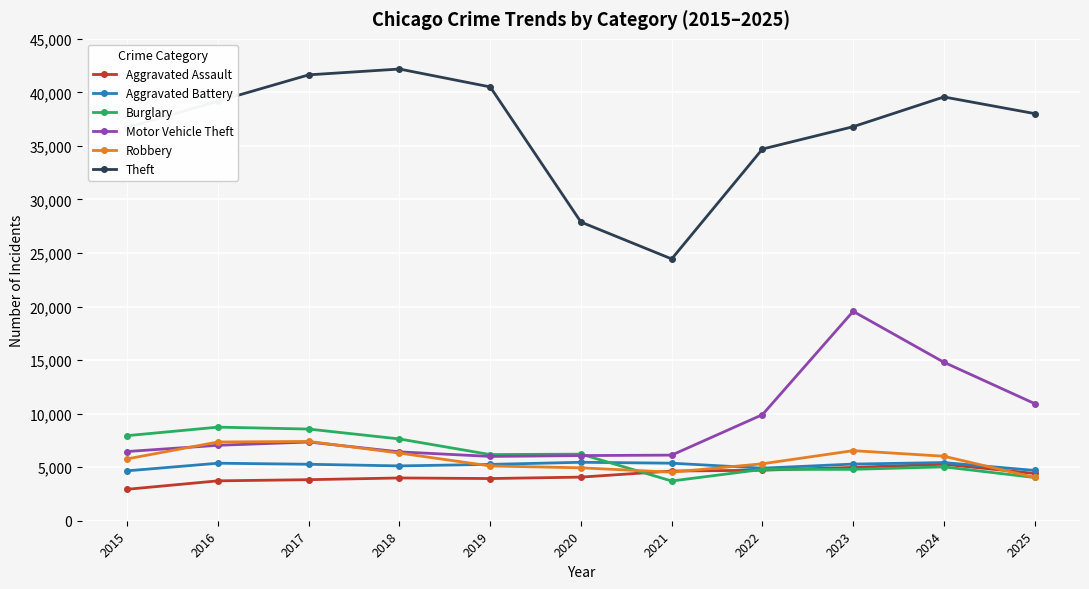

What is the total value across all series at 2023?

77966